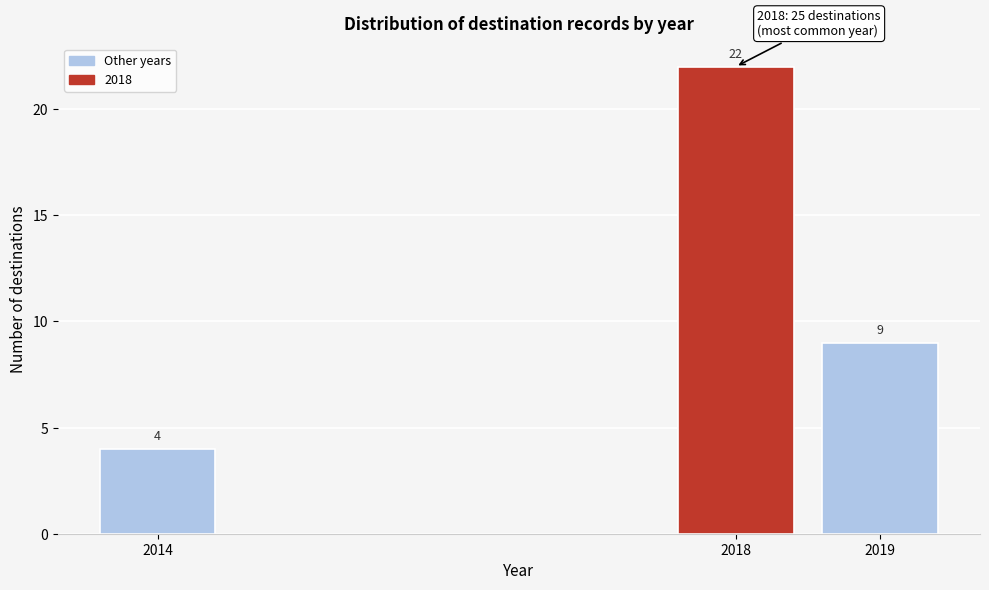

Reading right to left, transcribe all the data shown in this chart.

2019=9	2018=22	2014=4